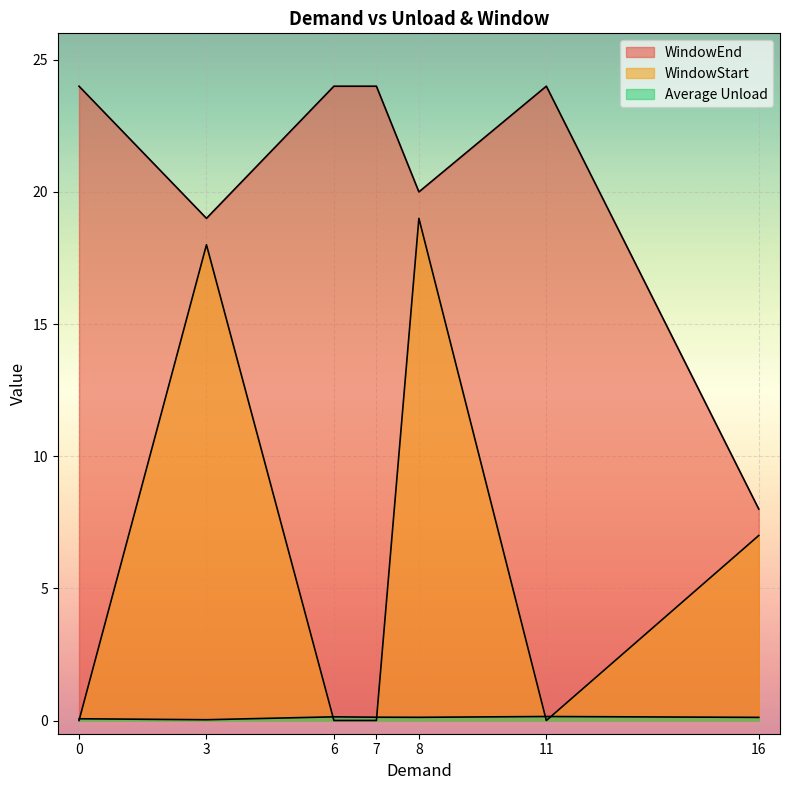

The value of Average Unload at 0 is 0.0. True or false?

False